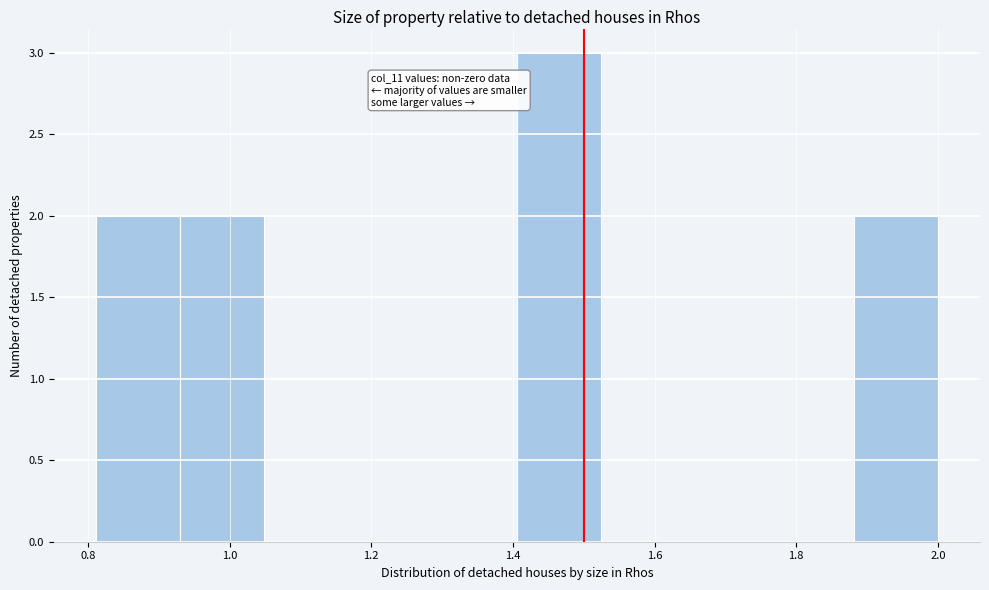

Which range on the x-axis has the tallest bar?

1.40 to 1.52